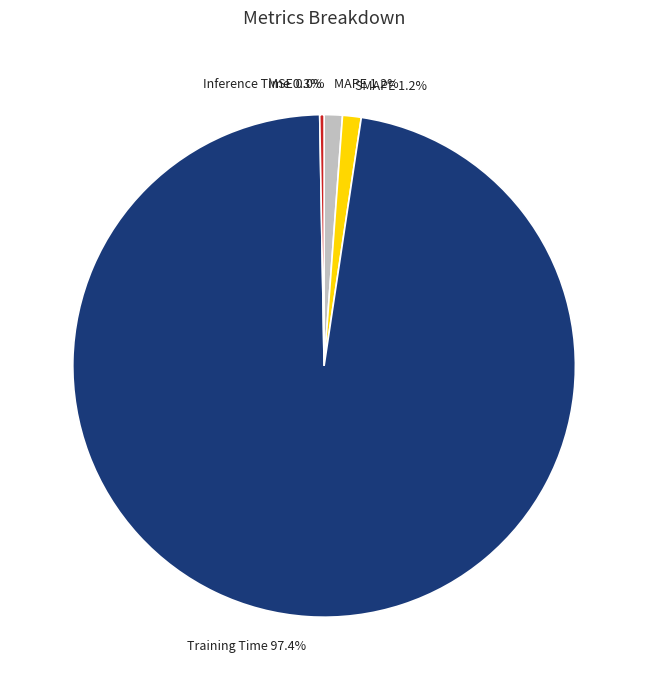

To the nearest percent, what is the difference between the SMAPE and MSE slice percentages?

1%